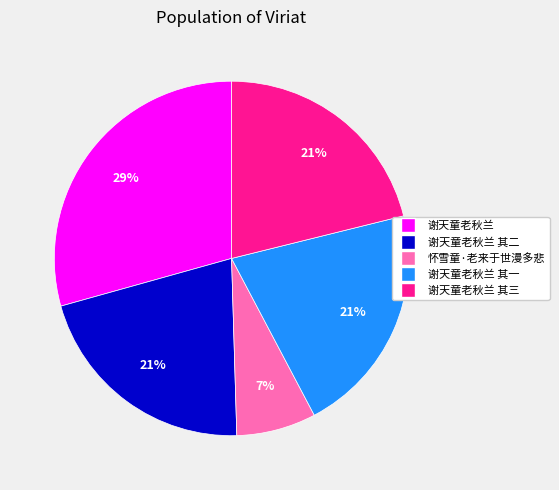

Is there any slice that represents more than half of the pie?

No